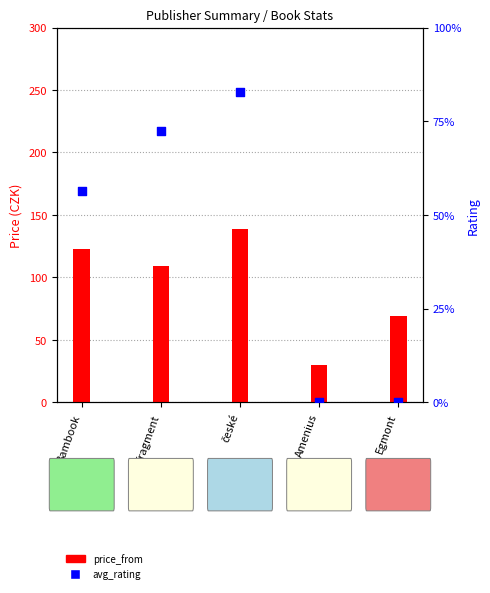

Which series has the largest total across all categories?

price_from